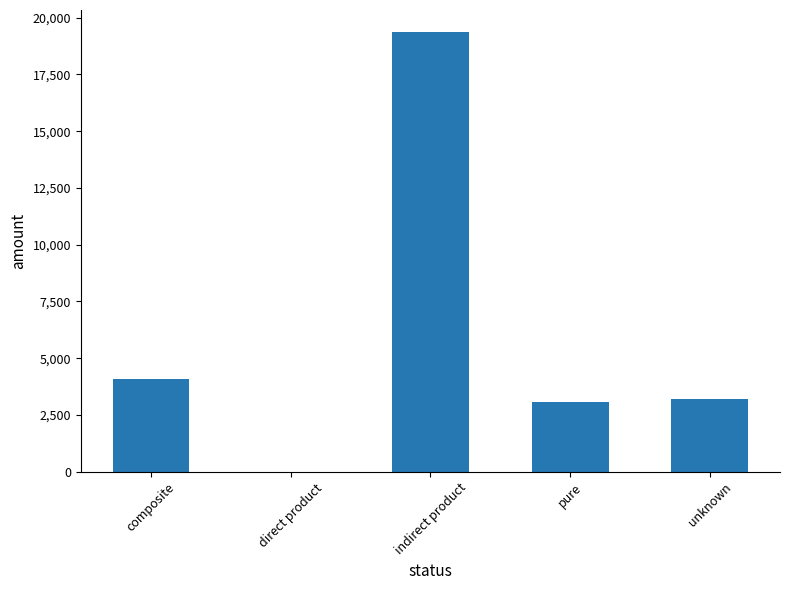

The chart shows a value of 5429.2 at pure. True or false?

False